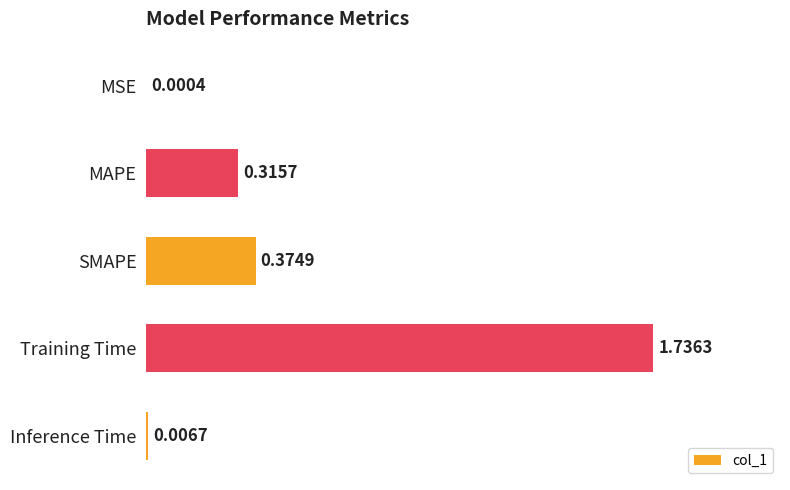

Which label corresponds to the largest value in the chart?

Training Time